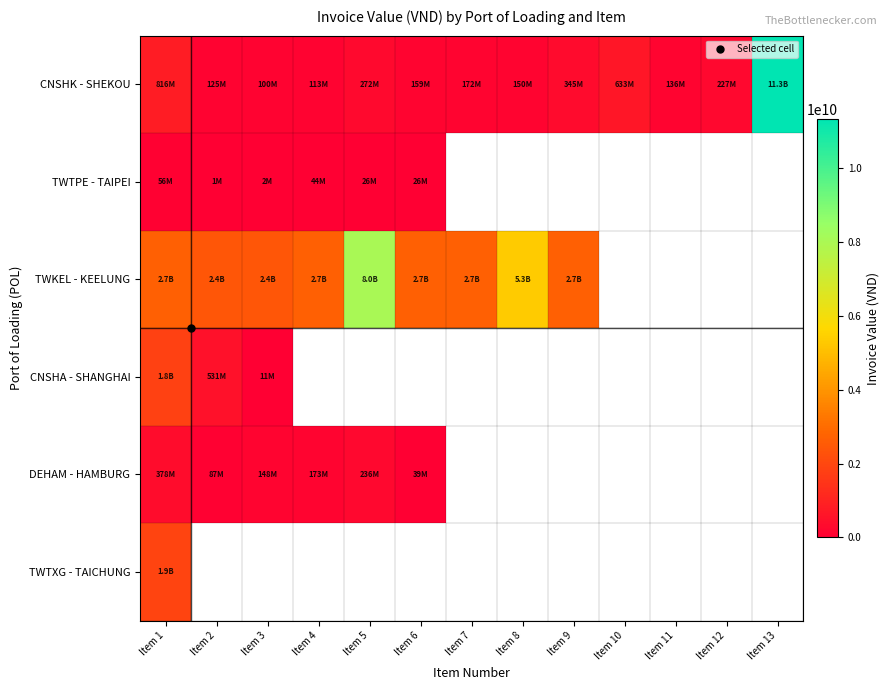

What is the minimum value for DEHAM - HAMBURG?

39488090.0